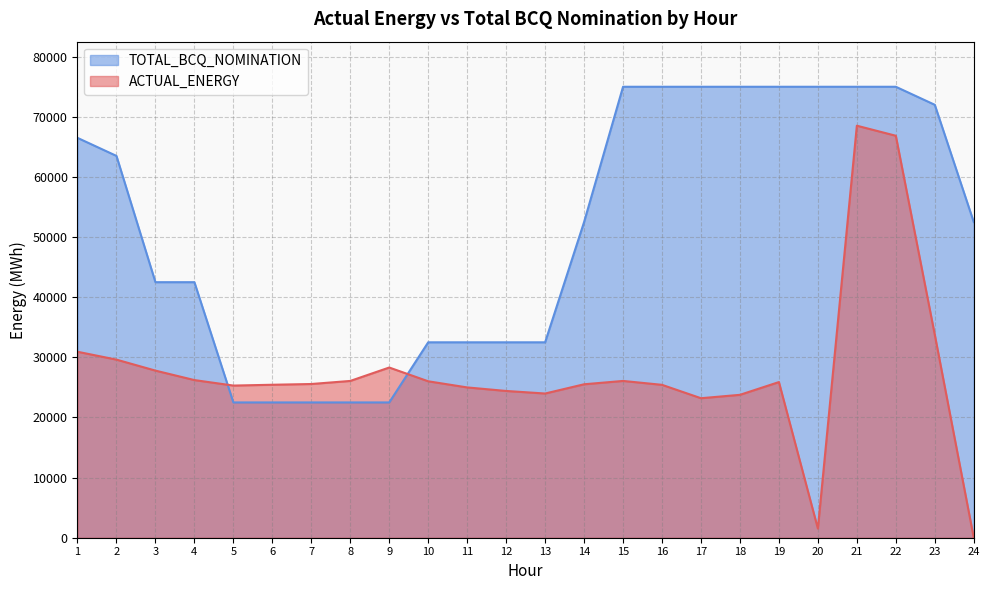

What is the value of the TOTAL_BCQ_NOMINATION point at the 12th from the left?

32500.0